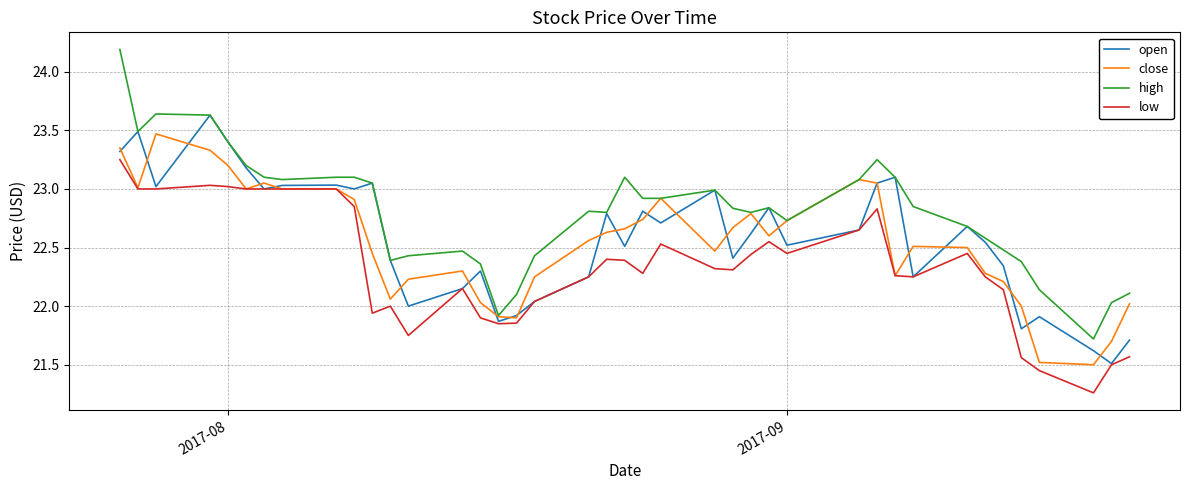

True or false: low and high intersect in this chart.

False